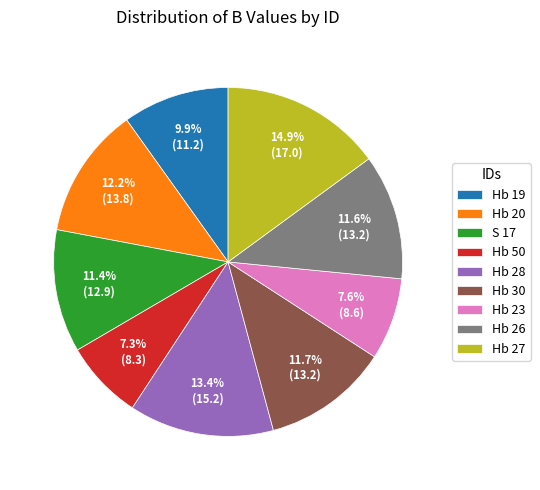

Does Hb 28 represent more than half of the total?

No